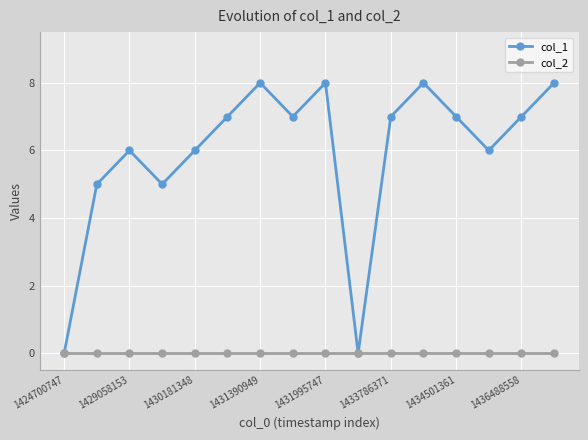

Does the chart display data point markers on the line(s)?

Yes